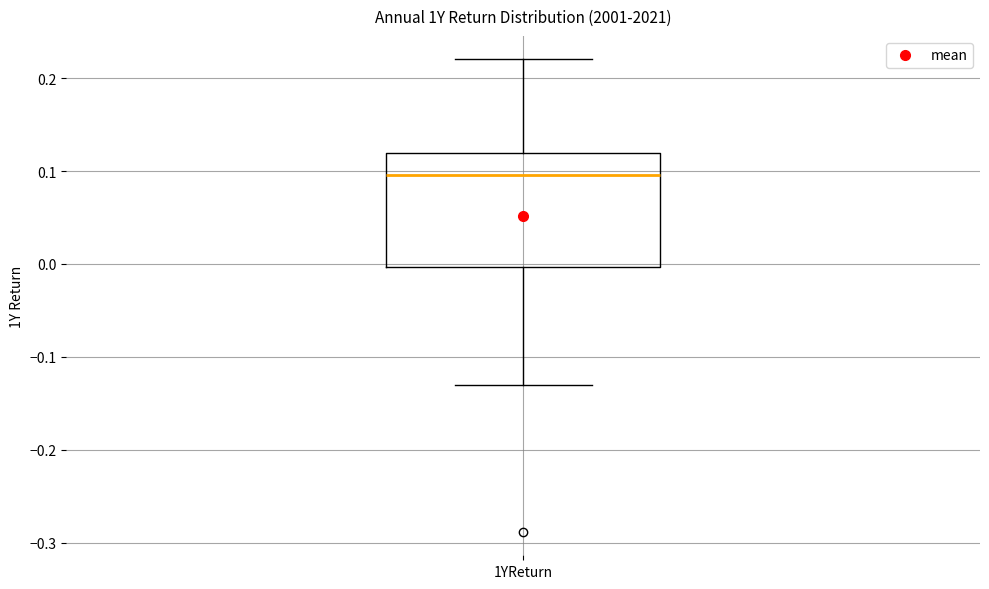

Read this box plot against the y-axis: the position of the median line, the range covered by the box, and the ends of both whiskers. The values are not printed on the chart, so give them approximately, as read against the axis.

median 0.10, box 0.00 to 0.12, whiskers -0.13 to 0.22